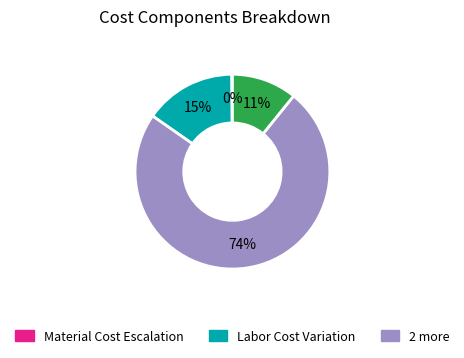

To the nearest percent, what is the difference between the largest and smallest slice percentages?

74%